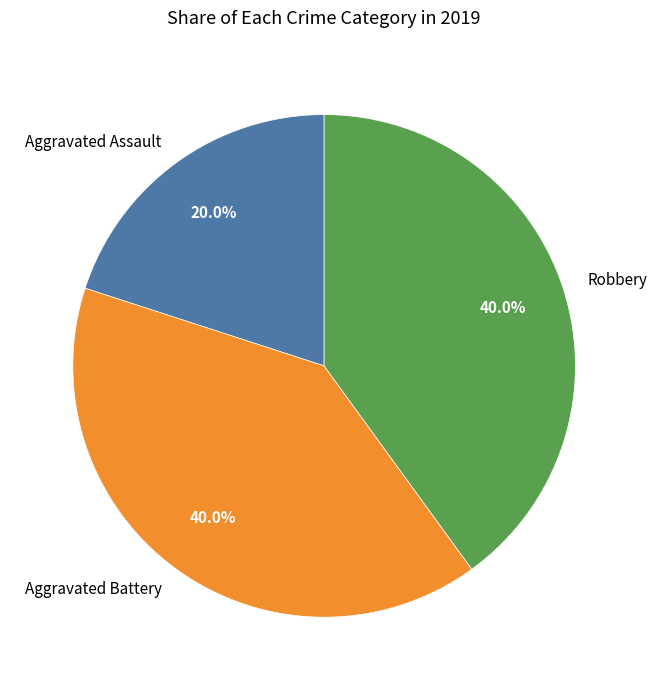

What portion of the pie excludes Robbery?

60.0%